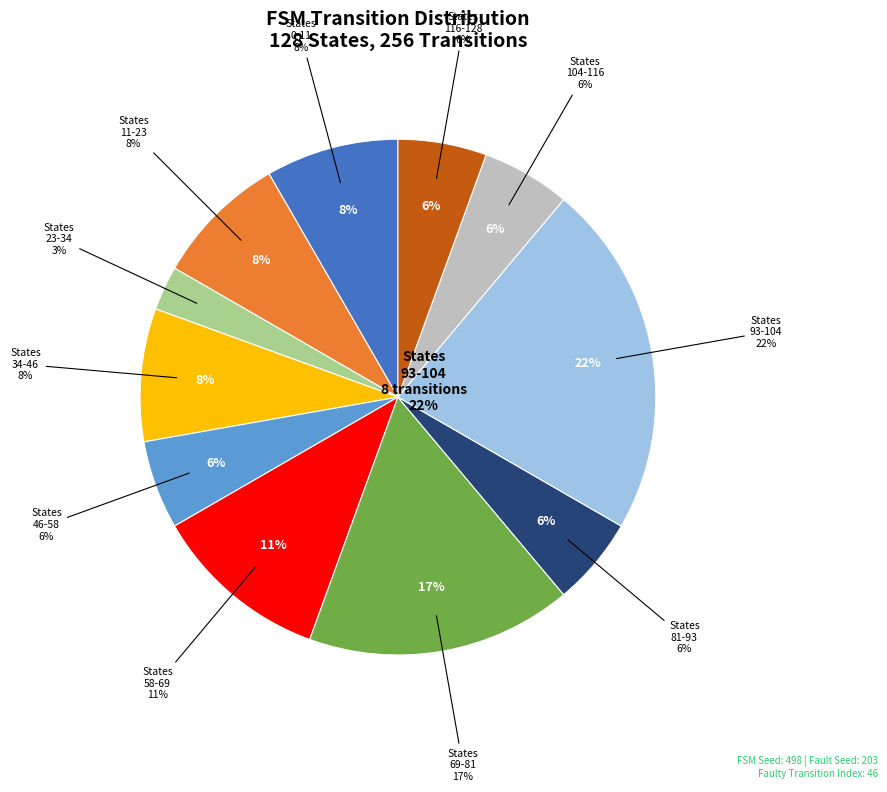

How many slices are in this pie chart?

11